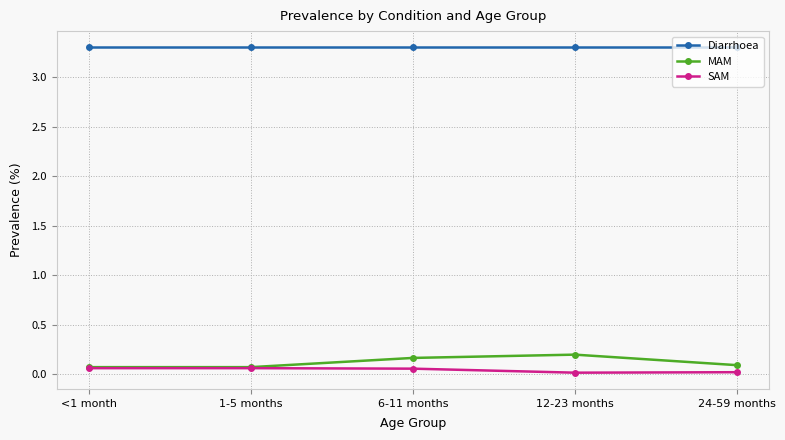

Is the value of Diarrhoea at 12-23 months greater than the value of SAM at 6-11 months?

Yes